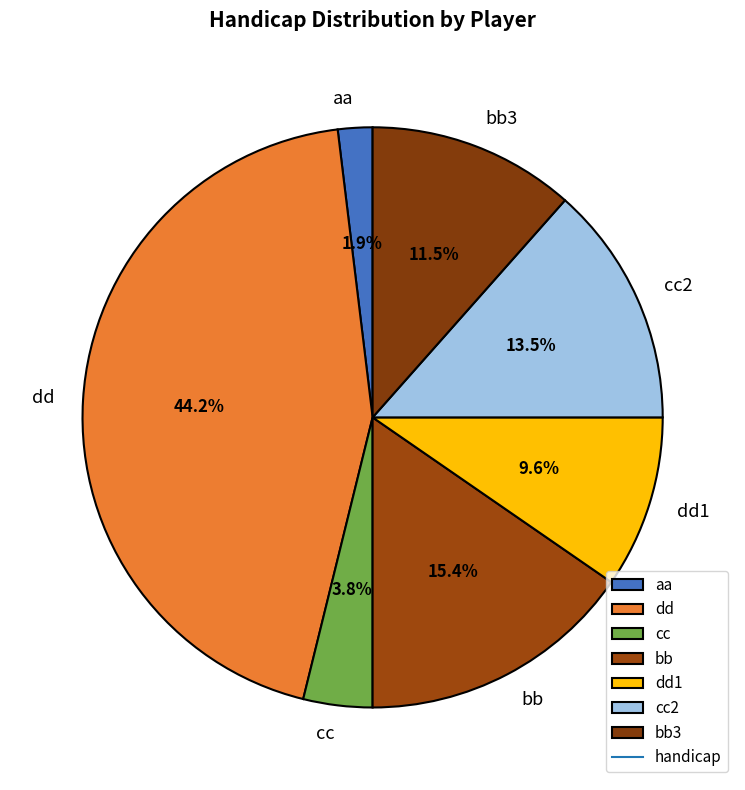

Does bb represent more than half of the total?

No